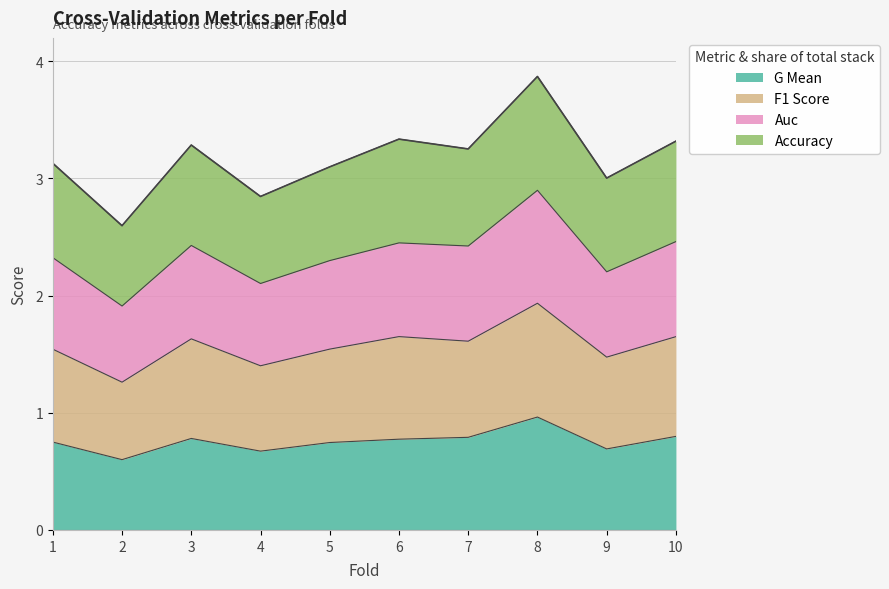

Rank the series by their maximum value, from highest to lowest.

accuracy, f1_score, g_mean, auc